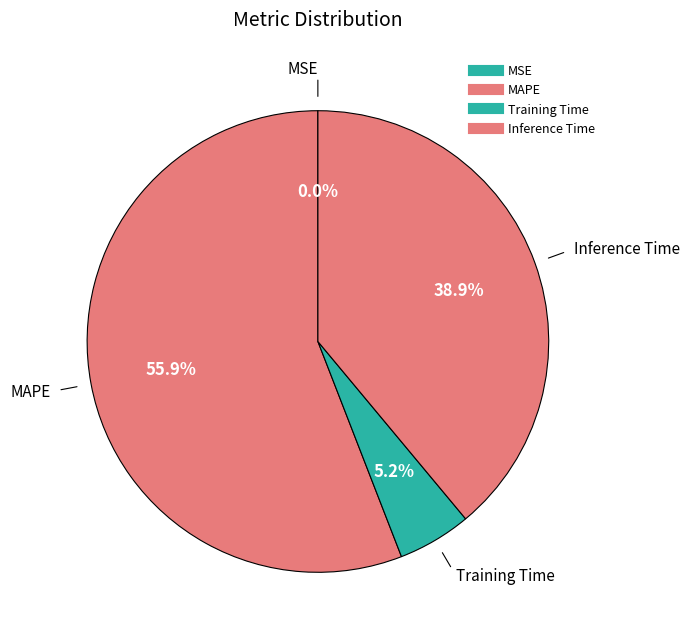

Rank the categories by value from highest to lowest.

MAPE, Inference Time, Training Time, MSE